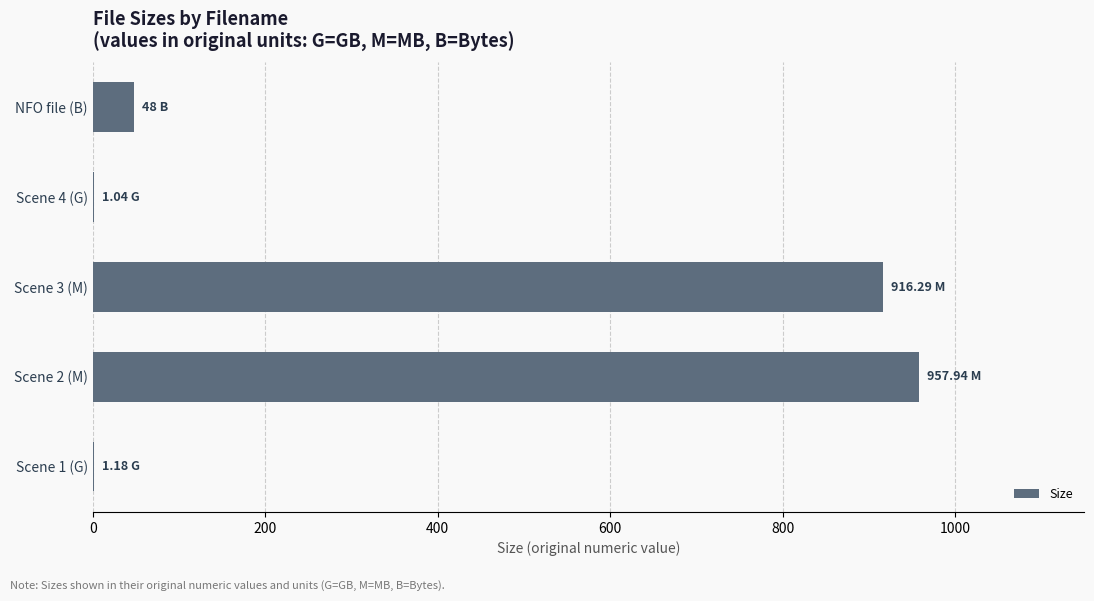

What is the sum of the values at NFO file (B) and Scene 3 (M)?

964.3